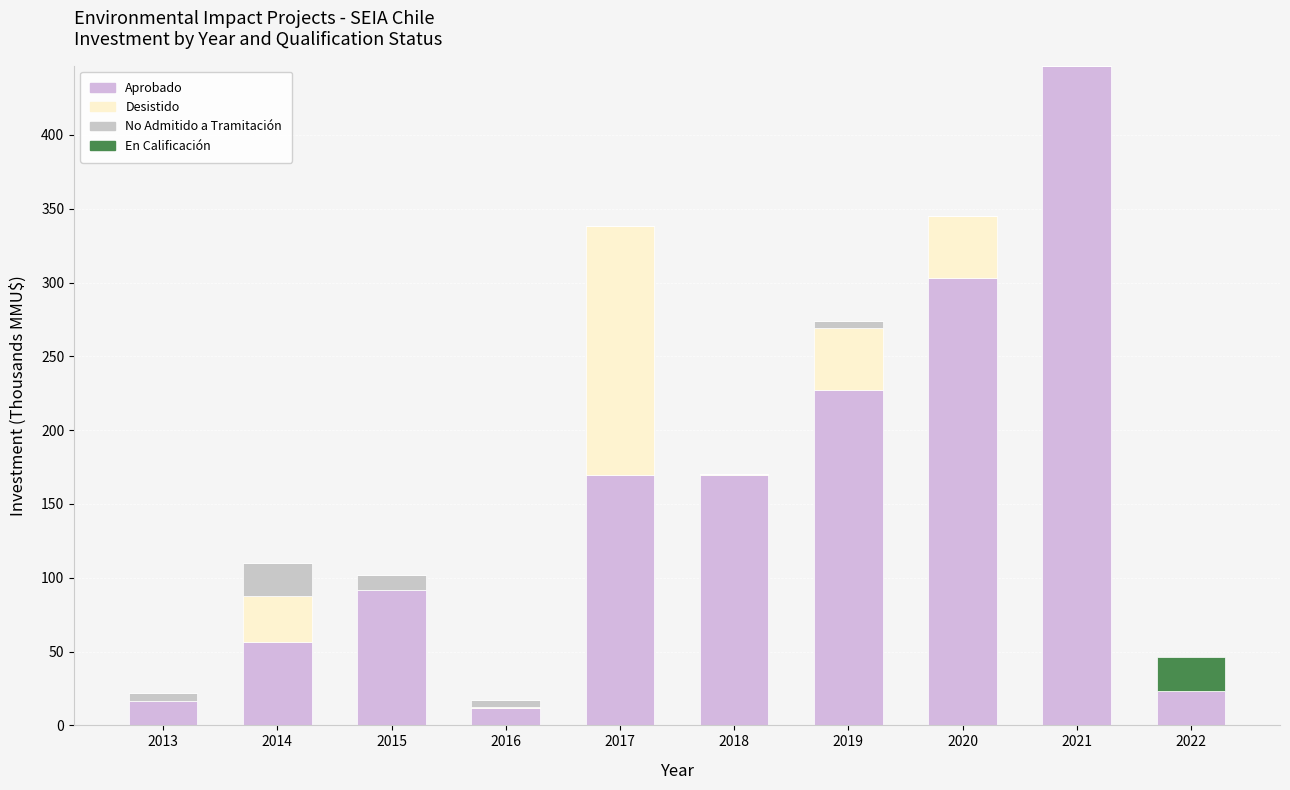

How many distinct data groups are displayed?

4